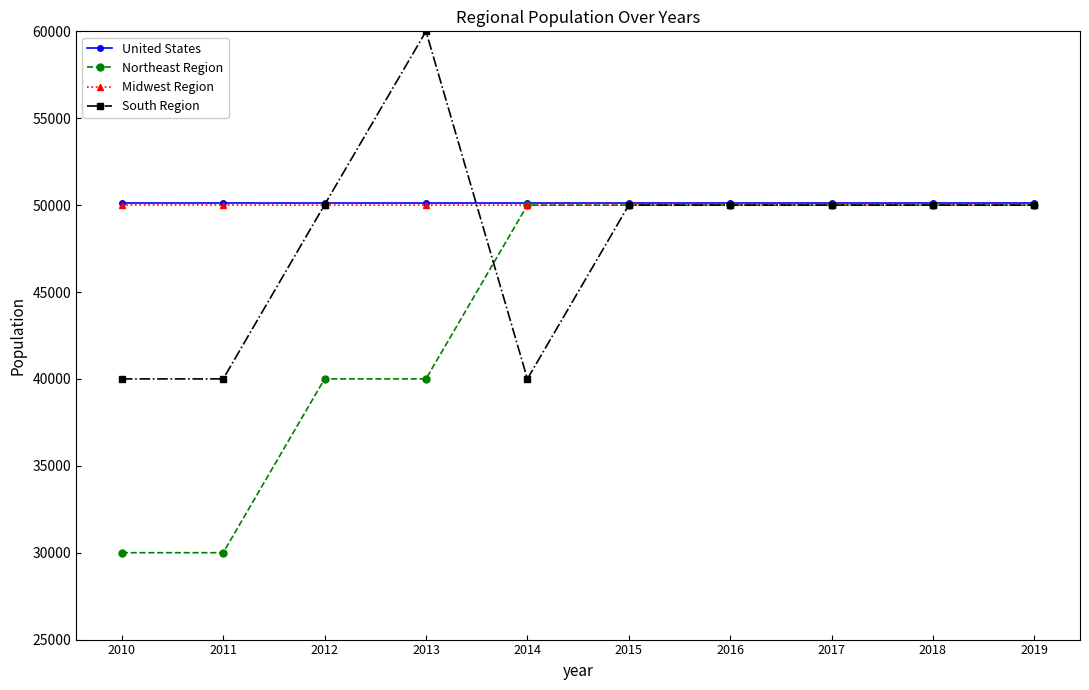

True or false: United States has a value of 50099 at 2010.

True